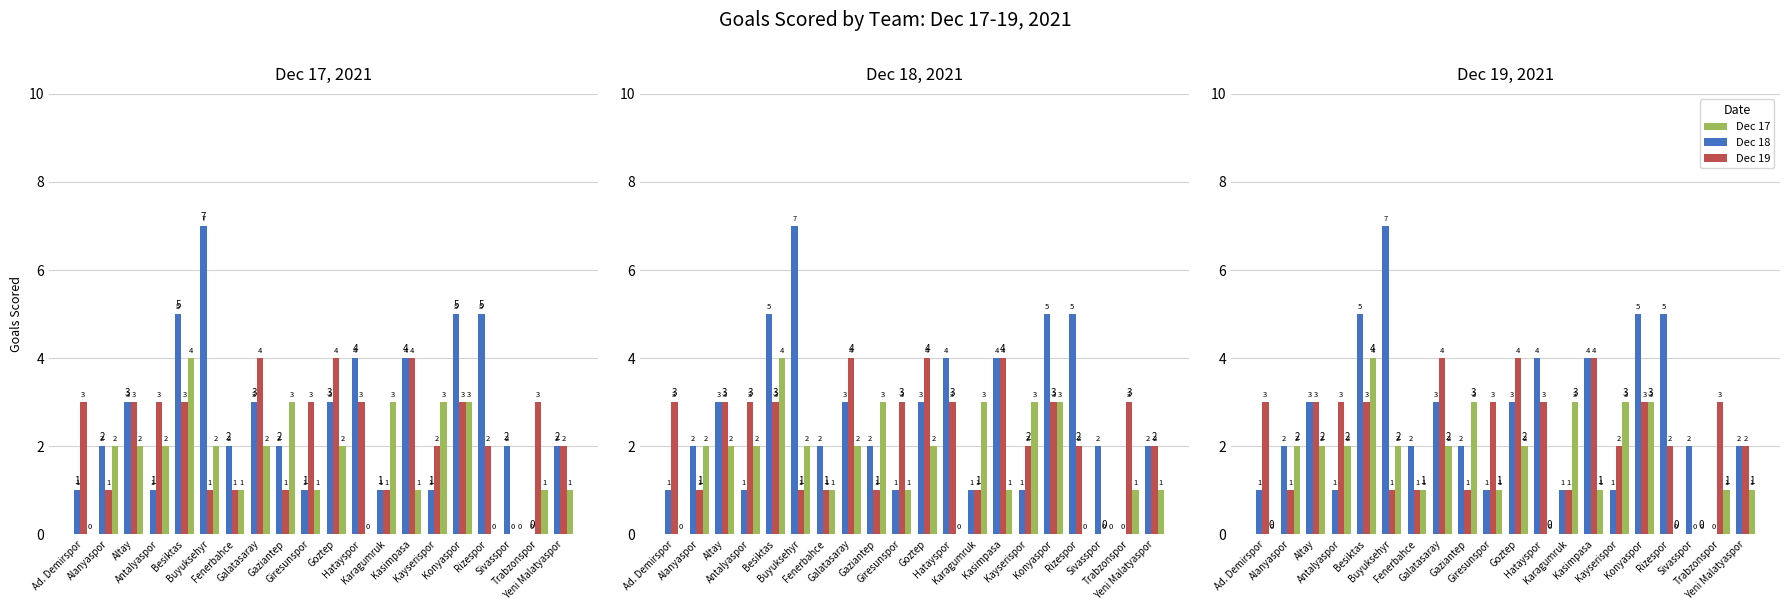

Is the value of X2021.12.17 at Alanyaspor greater than the value of X2021.12.18 at Konyaspor?

No